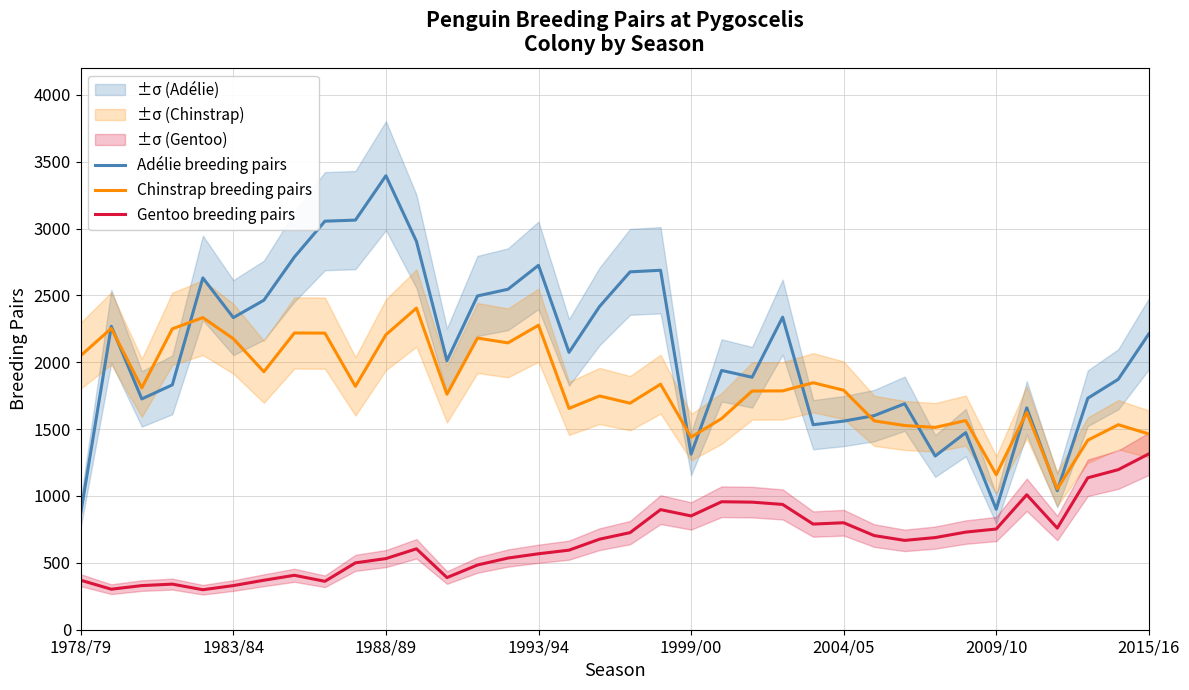

True or false: Gentoo breeding pairs and Adélie breeding pairs intersect in this chart.

False